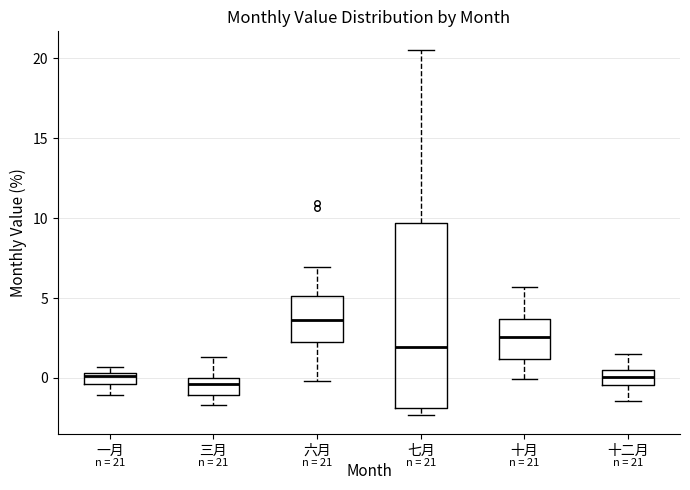

Comparing the boxes themselves (not the whiskers), which one is the tallest?

七月